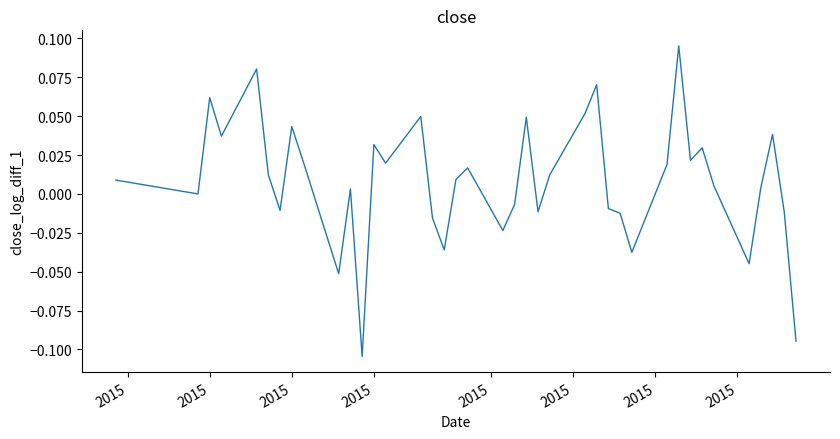

How many lines are shown in the chart?

1